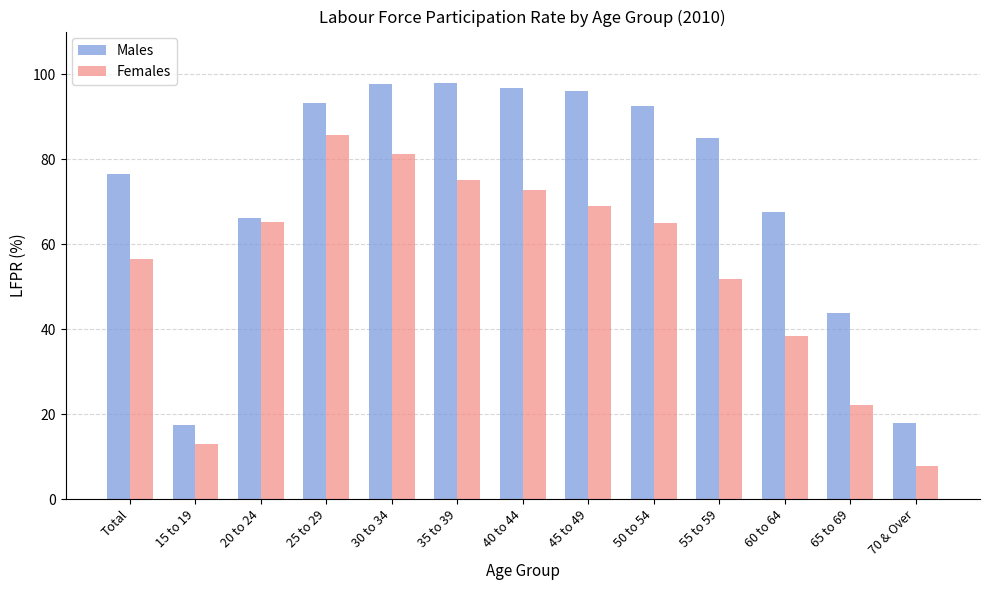

What are all the series names shown in the legend?

Males, Females